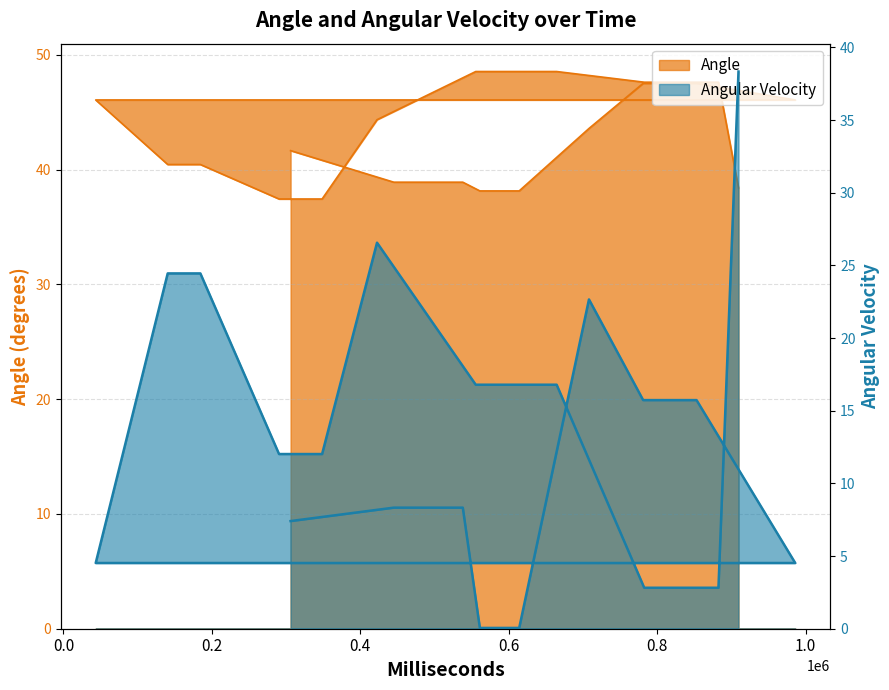

List the series in order of their overall mean, highest first.

Angle, Angular Velocity